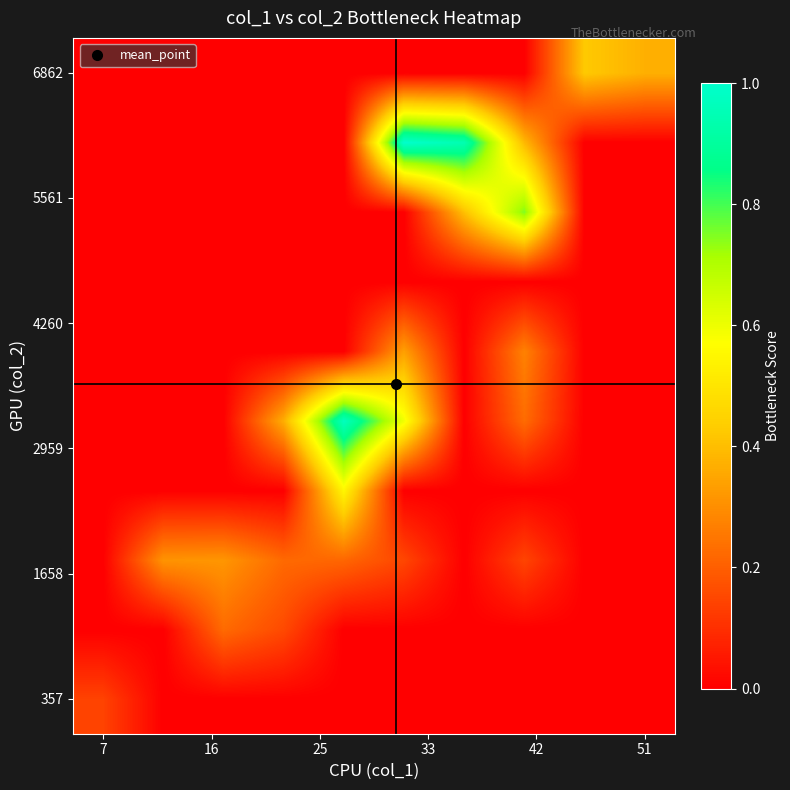

Count the number of data series in this chart.

10